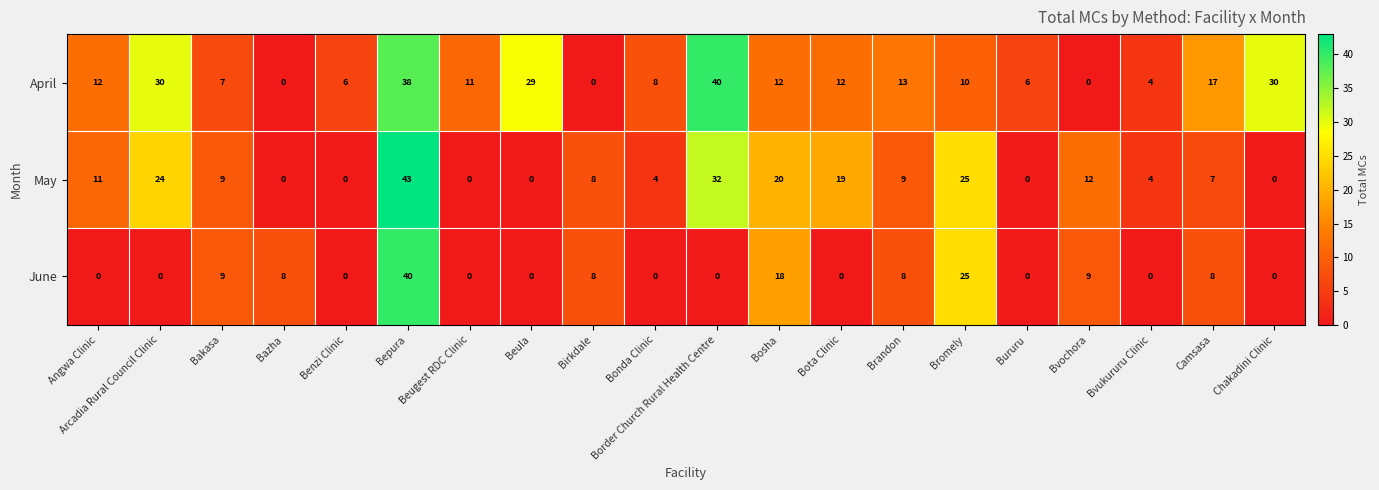

Which series has the widest spread of values?

May